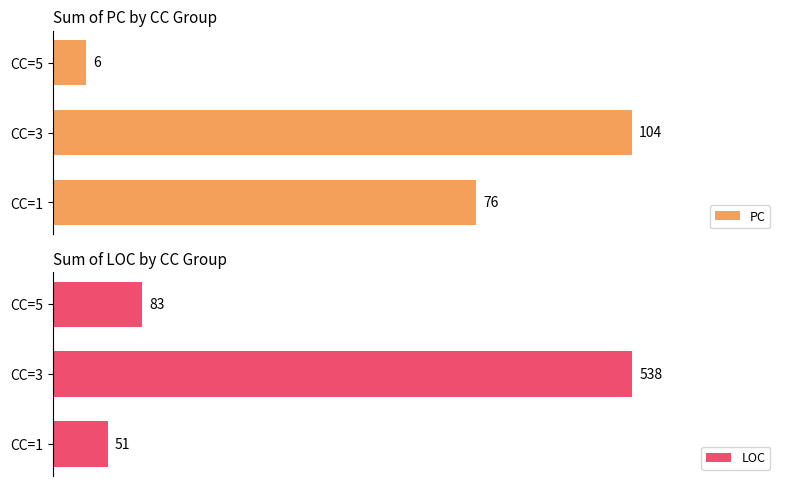

Count the PC values in the range 6 to 104.

3